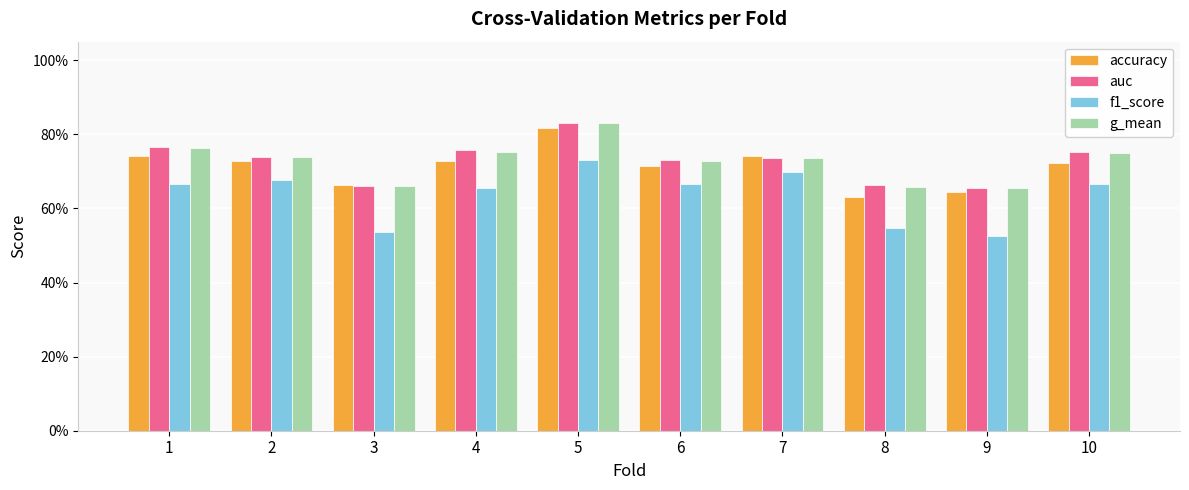

Is the value of accuracy at 5 greater than the value of g_mean at 2?

Yes